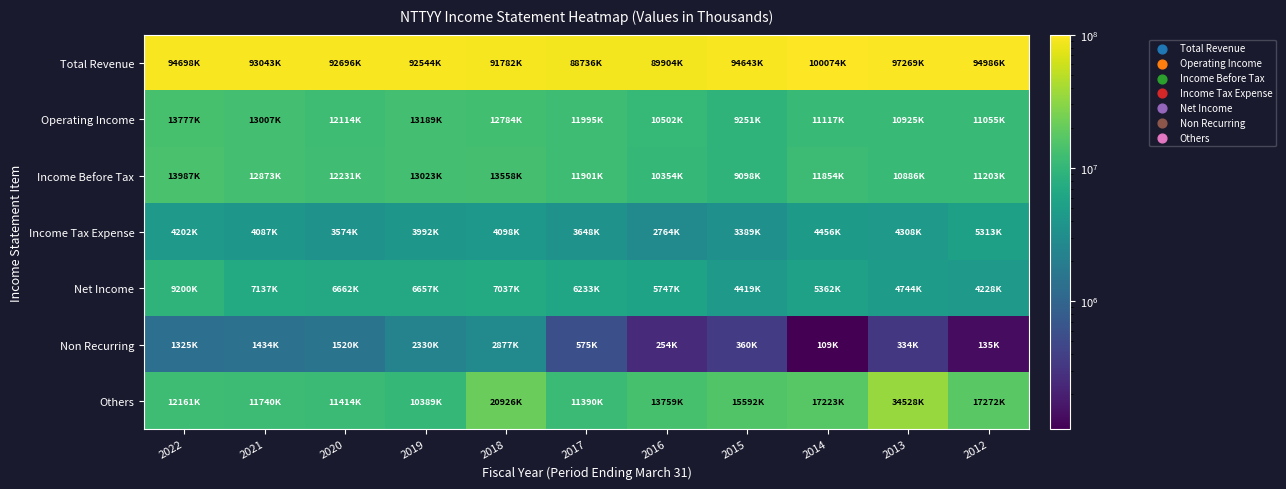

Reading left to right, transcribe all the data shown in this chart.

Total Revenue: 2022=94698700	2021=93043500	2020=92696400	2019=92544000	2018=91782900	2017=88736000	2016=89904400	2015=94643100	2014=100074600	2013=97269700	2012=94986600
Operating Income: 2022=13777300	2021=13007500	2020=12114900	2019=13189900	2018=12784100	2017=11995000	2016=10502100	2015=9251300	2014=11117100	2013=10925900	2012=11055600
Income Before Tax: 2022=13987100	2021=12873600	2020=12231400	2019=13023800	2018=13558300	2017=11901300	2016=10354900	2015=9098300	2014=11854800	2013=10886600	2012=11203500
Income Tax Expense: 2022=4202900	2021=4087600	2020=3574000	2019=3992400	2018=4098000	2017=3648600	2016=2764100	2015=3389400	2014=4456800	2013=4308200	2012=5313600
Net Income: 2022=9200600	2021=7137000	2020=6662800	2019=6657000	2018=7037800	2017=6233000	2016=5747000	2015=4419100	2014=5362900	2013=4744400	2012=4228000
Non Recurring: 2022=1325300	2021=1434900	2020=1520800	2019=2330900	2018=2877600	2017=575300	2016=254900	2015=360000	2014=109200	2013=334100	2012=135800
Others: 2022=12161600	2021=11740700	2020=11414800	2019=10389100	2018=20926700	2017=11390800	2016=13759700	2015=15592800	2014=17223500	2013=34528300	2012=17272700